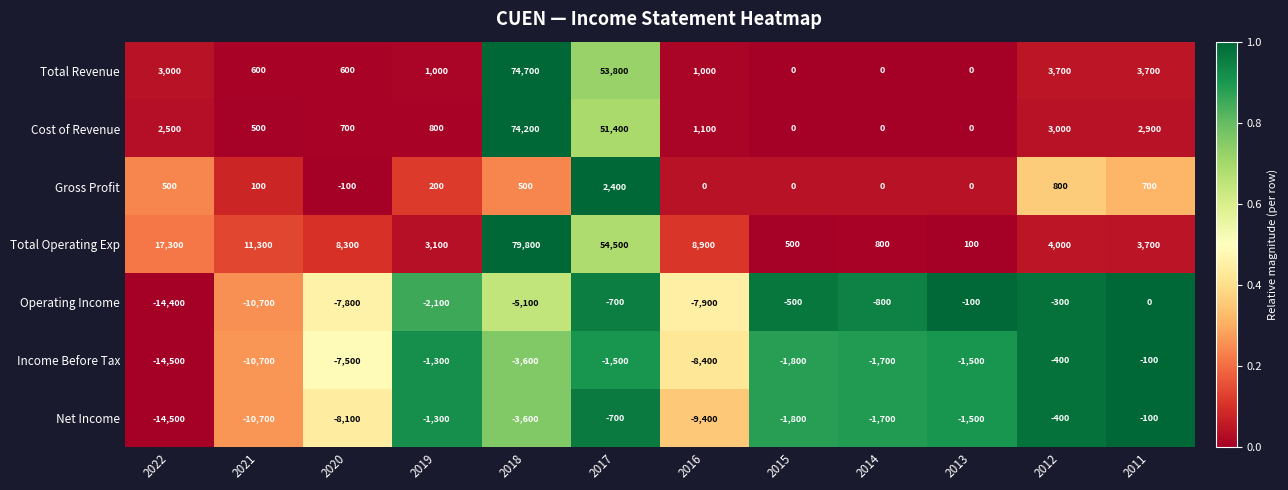

What is the average value of the Income Before Tax series?

-4417